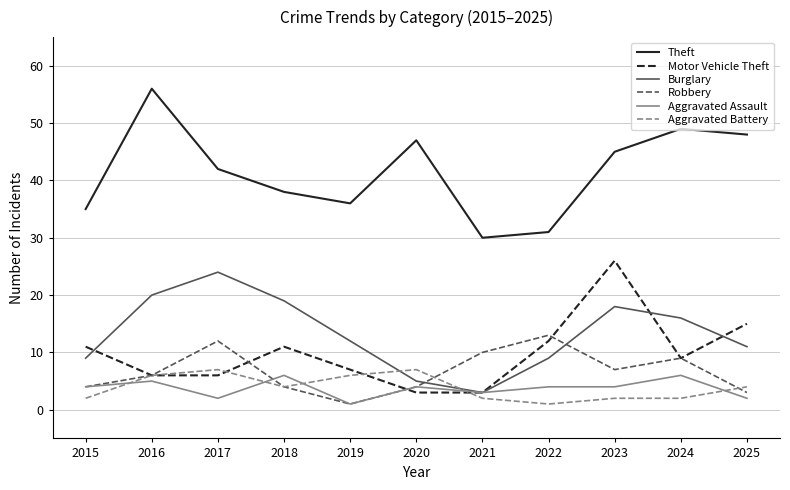

Reading left to right, extract all data points from this chart.

Theft: 2015=35	2016=56	2017=42	2018=38	2019=36	2020=47	2021=30	2022=31	2023=45	2024=49	2025=48
Motor Vehicle Theft: 2015=11	2016=6	2017=6	2018=11	2019=7	2020=3	2021=3	2022=12	2023=26	2024=9	2025=15
Burglary: 2015=9	2016=20	2017=24	2018=19	2019=12	2020=5	2021=3	2022=9	2023=18	2024=16	2025=11
Robbery: 2015=4	2016=6	2017=12	2018=4	2019=1	2020=4	2021=10	2022=13	2023=7	2024=9	2025=3
Aggravated Assault: 2015=4	2016=5	2017=2	2018=6	2019=1	2020=4	2021=3	2022=4	2023=4	2024=6	2025=2
Aggravated Battery: 2015=2	2016=6	2017=7	2018=4	2019=6	2020=7	2021=2	2022=1	2023=2	2024=2	2025=4